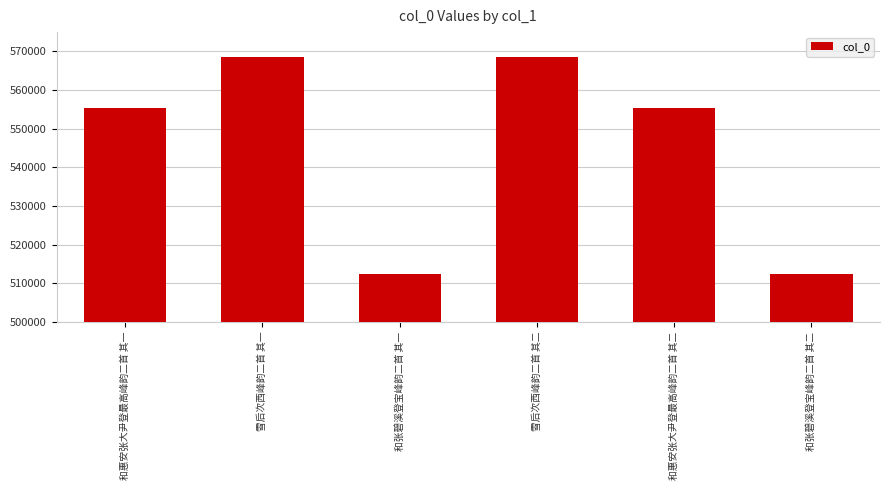

Read the value at 和惠安张大尹登最高峰韵二首 其一.

555399